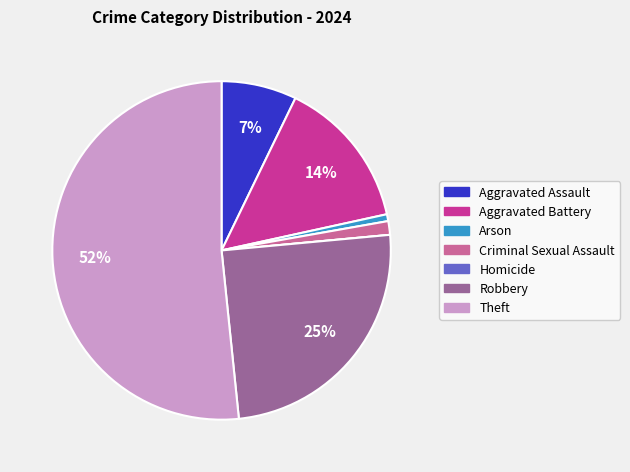

Is it true that Robbery is 25% of the pie?

True